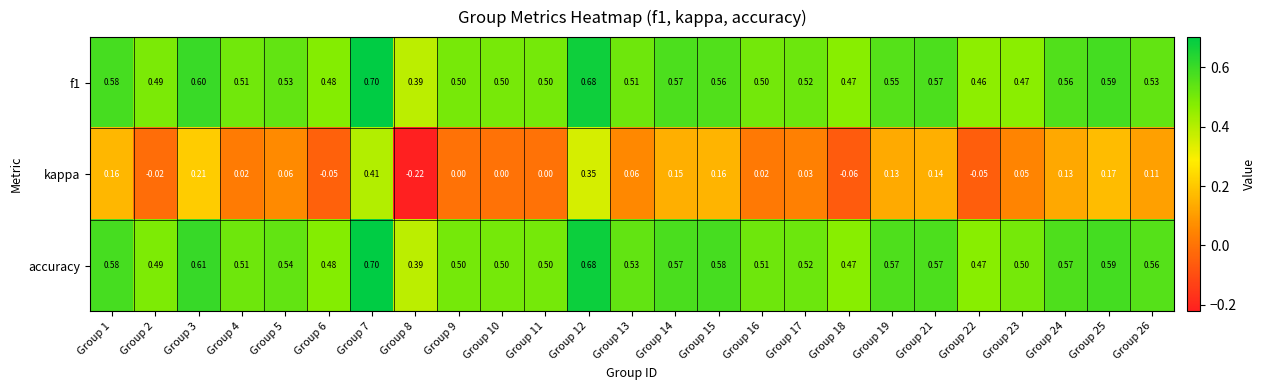

At which category is the sum across all series the highest?

Group 7